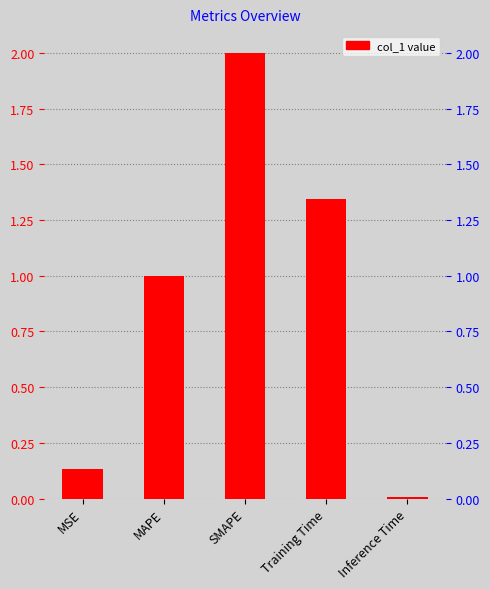

What is the difference between the values at MSE and SMAPE?

1.9